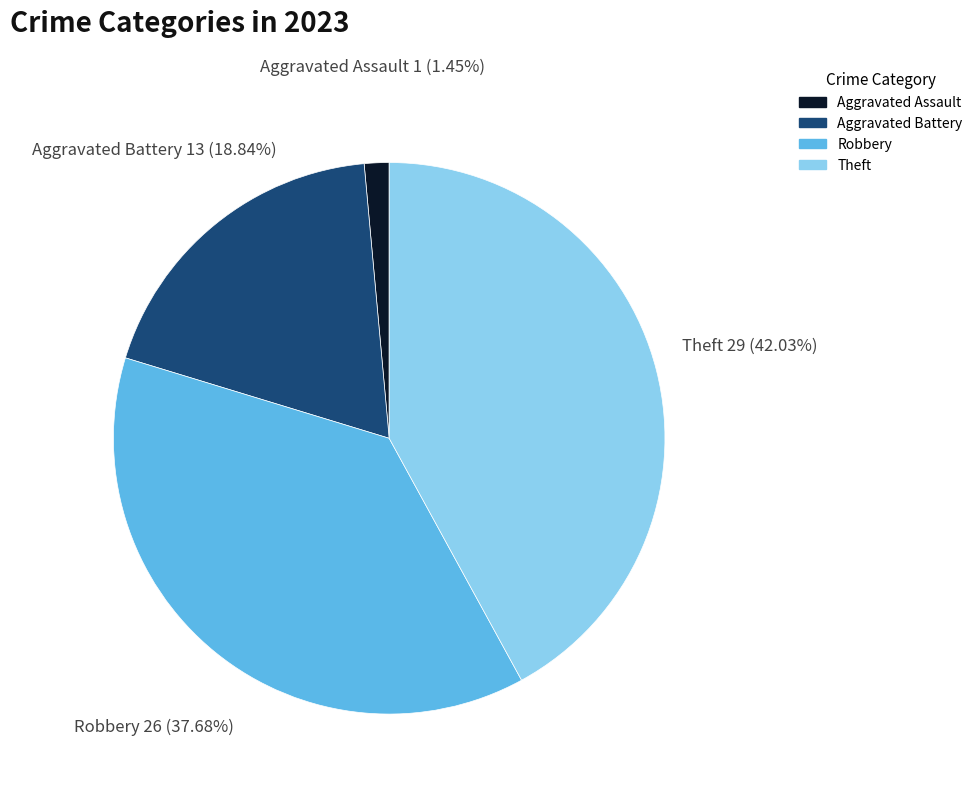

Which category has the smallest portion of the pie?

Aggravated Assault